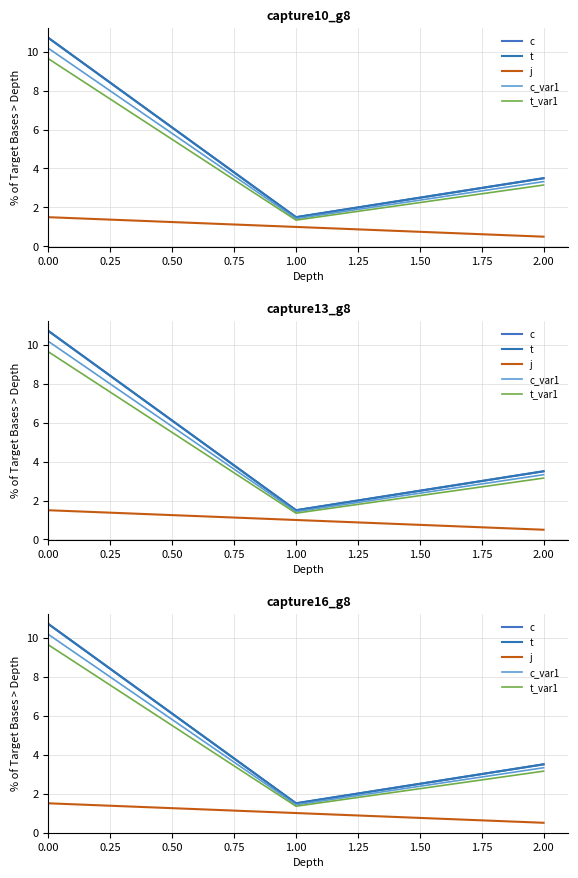

What is the average value of the t_var1 series?

4.7